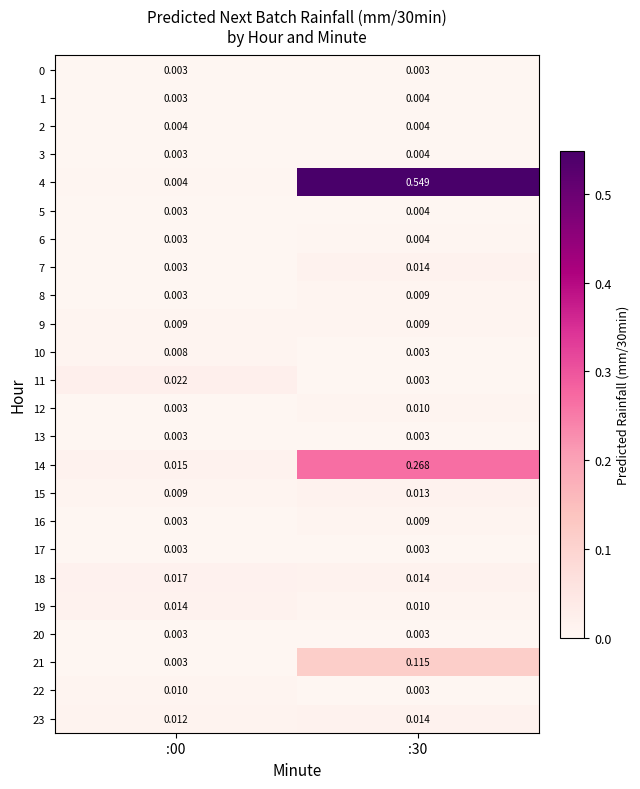

Is the value of 16 at :00 greater than the value of 21 at :30?

No